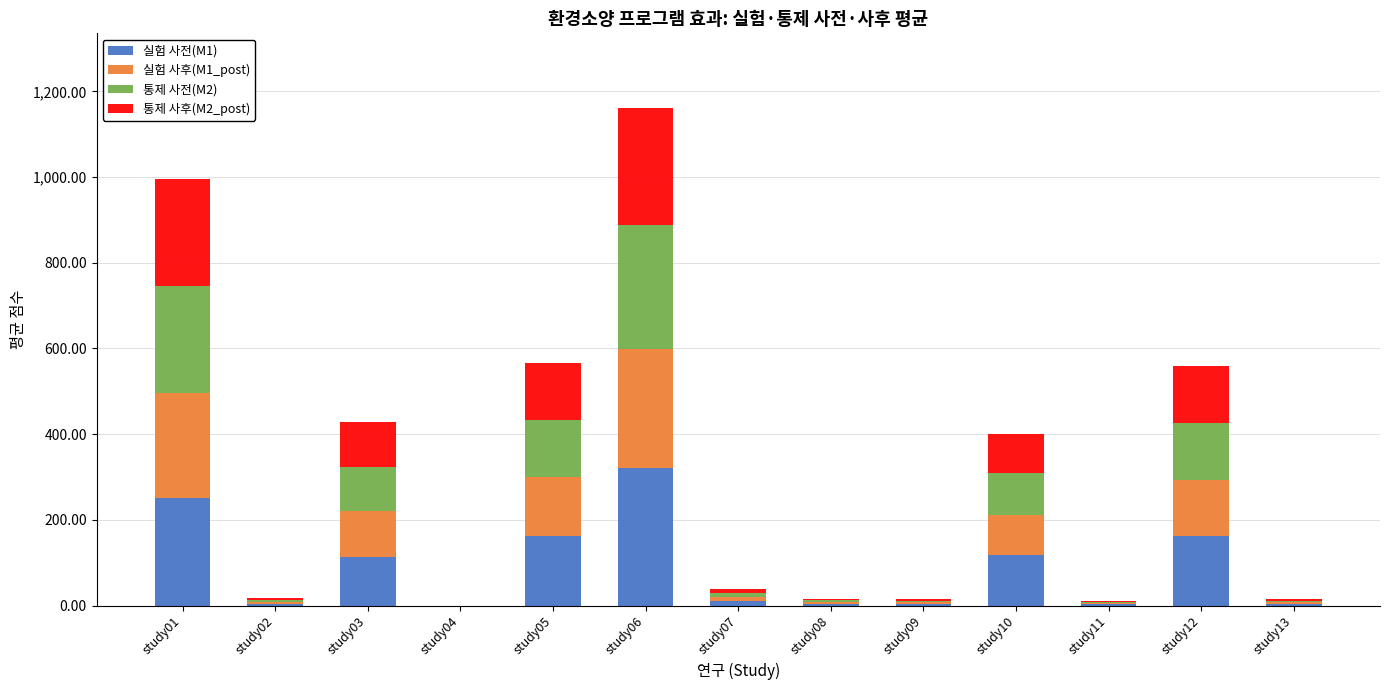

At which category is the sum across all series the highest?

study06